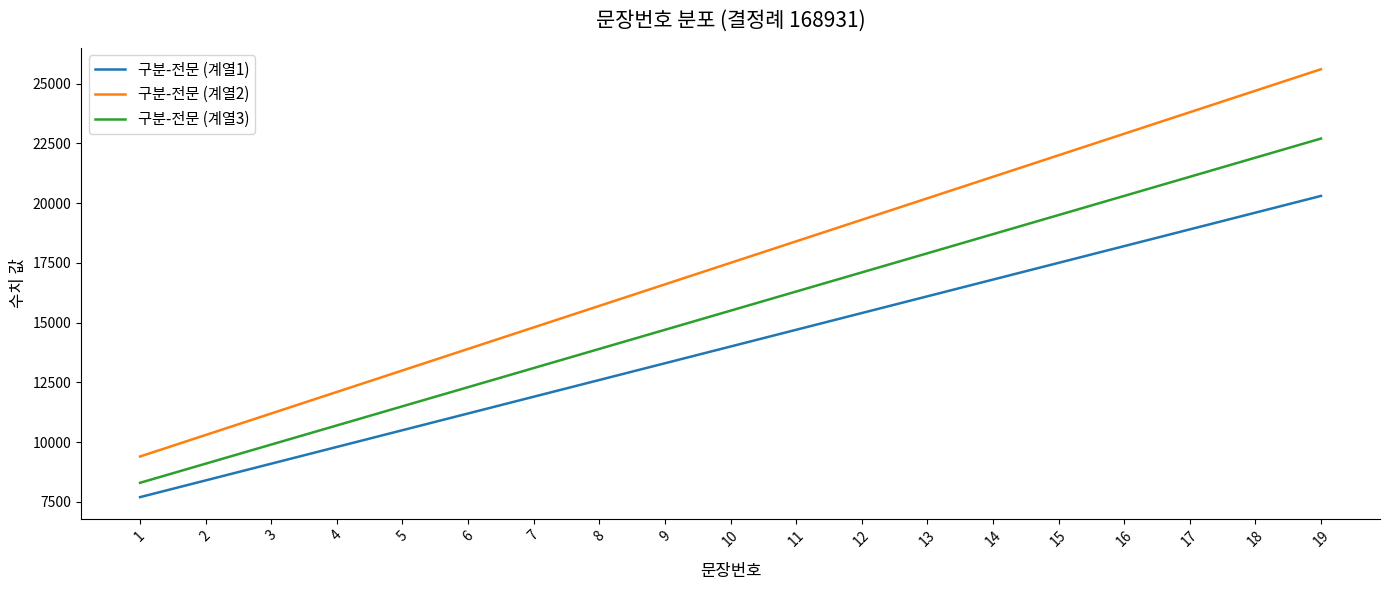

Which series has the widest spread of values?

구분-전문 (계열2)